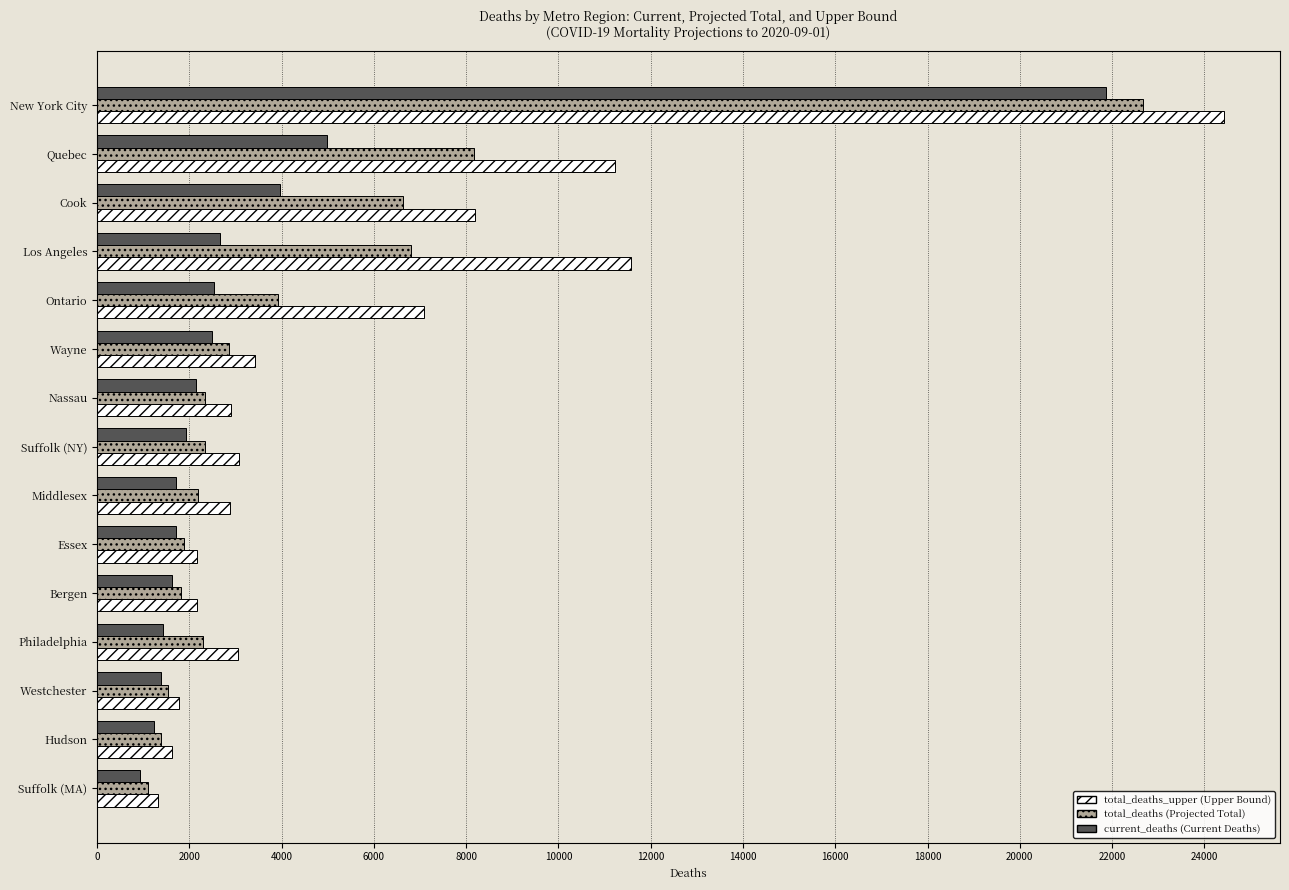

What is the smallest value displayed?

931